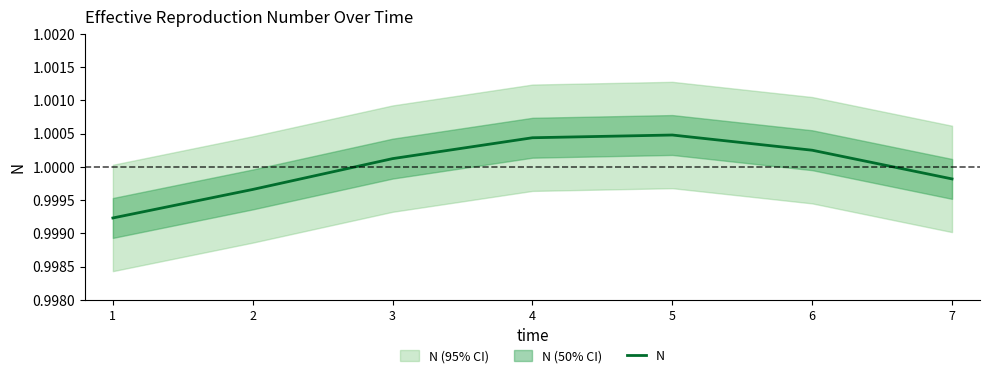

Rank the categories by value from lowest to highest.

1, 2, 7, 3, 6, 4, 5